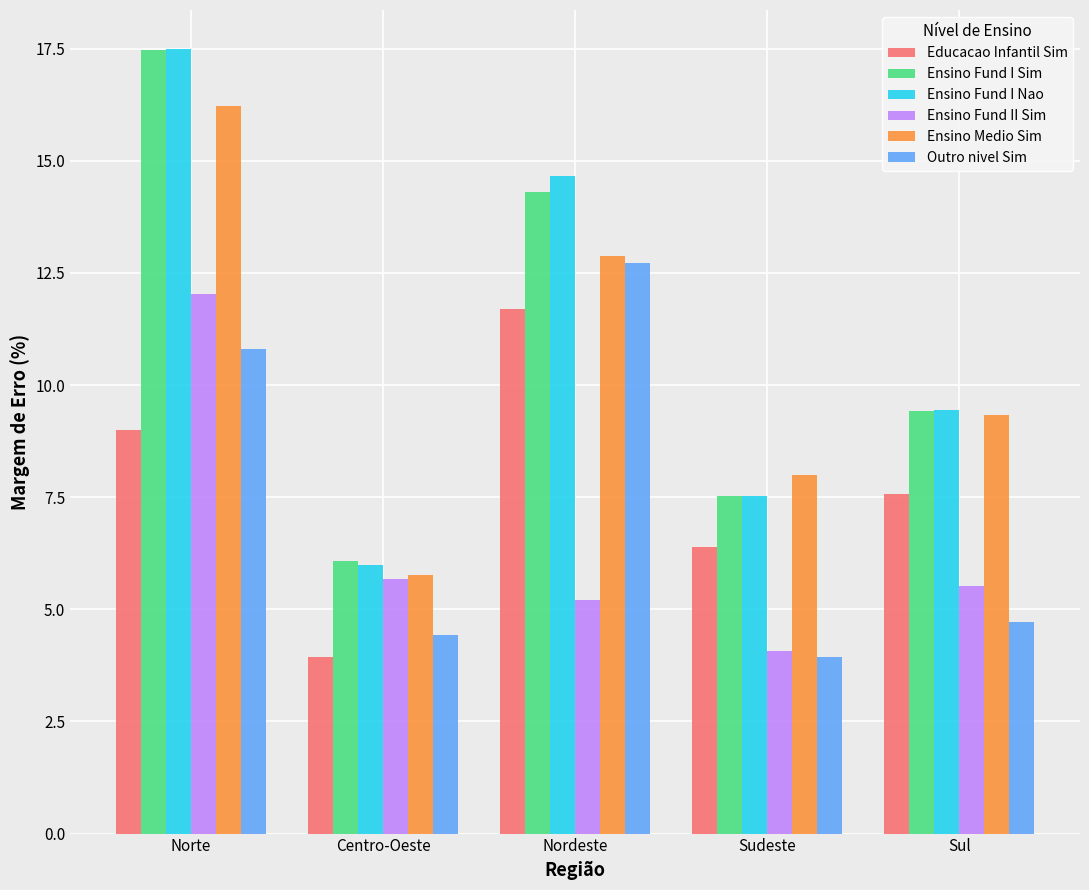

What is the total value across all series at Norte?

83.0